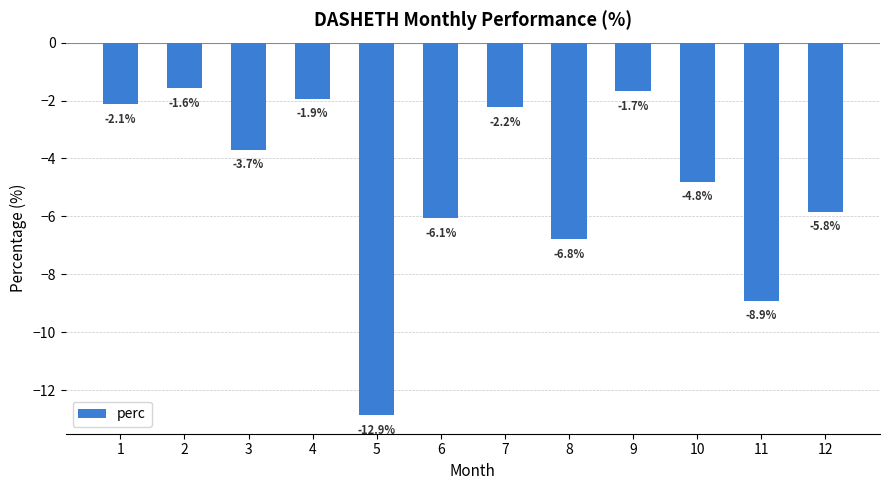

List the labels in order of value, largest first.

2, 9, 4, 1, 7, 3, 10, 12, 6, 8, 11, 5